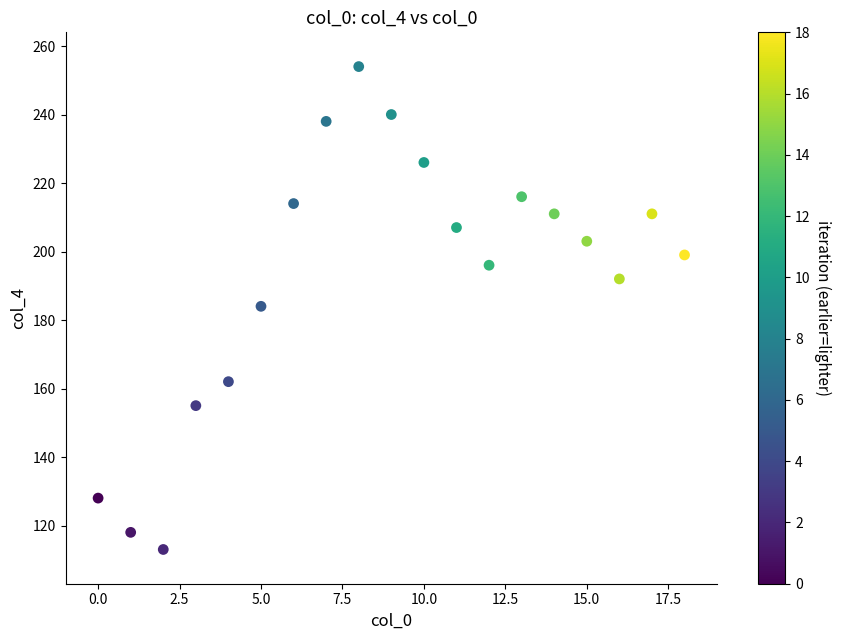

What is the range of Y values (max minus min)?

141